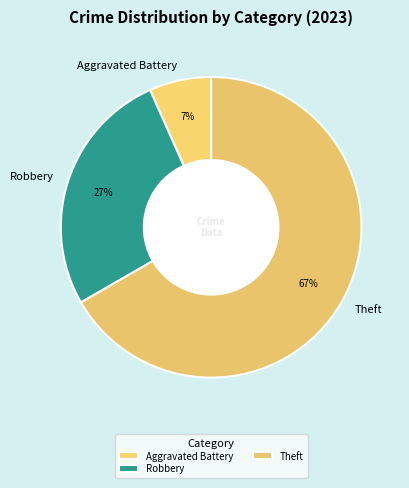

To the nearest percent, what percentage of the pie is Robbery?

27%